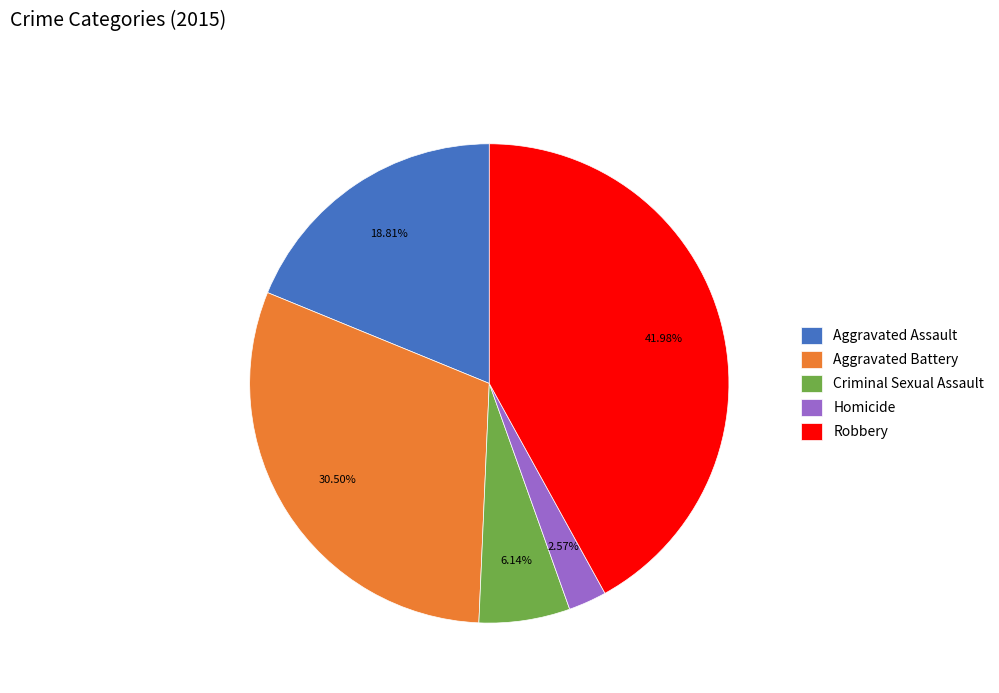

How many slices are in this pie chart?

5